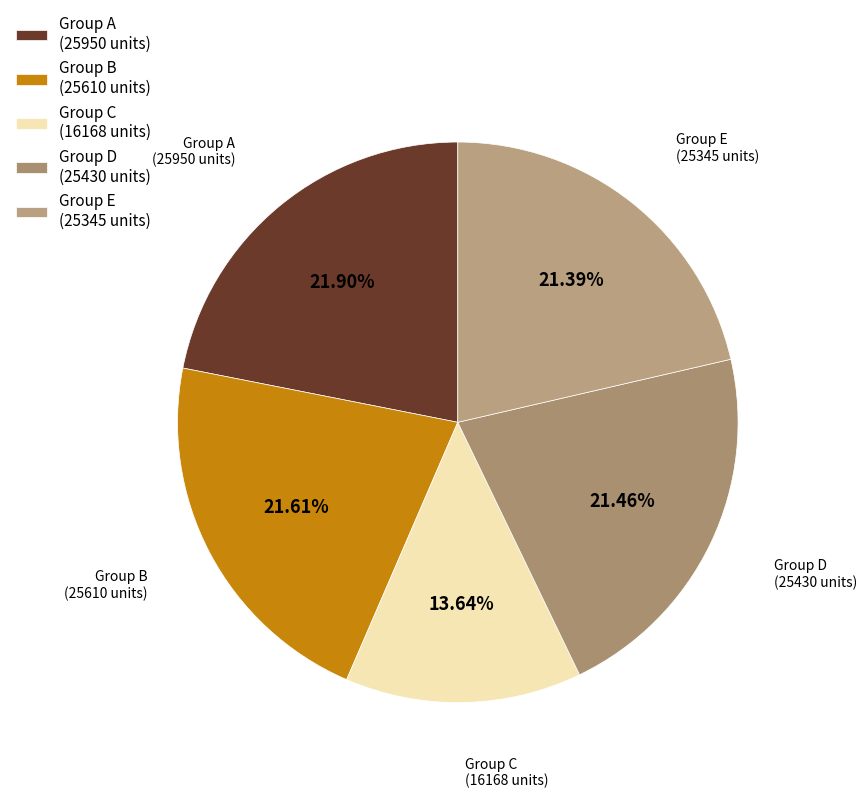

Which category has the smallest portion of the pie?

Group C